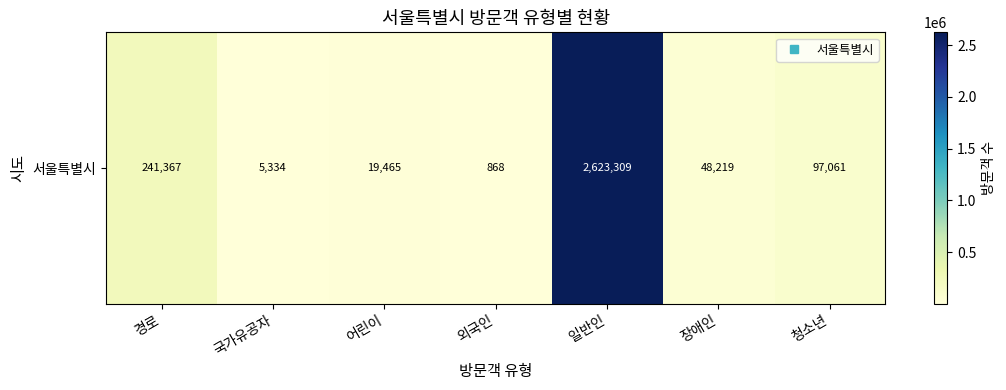

At which label does the data first exceed 48219?

경로